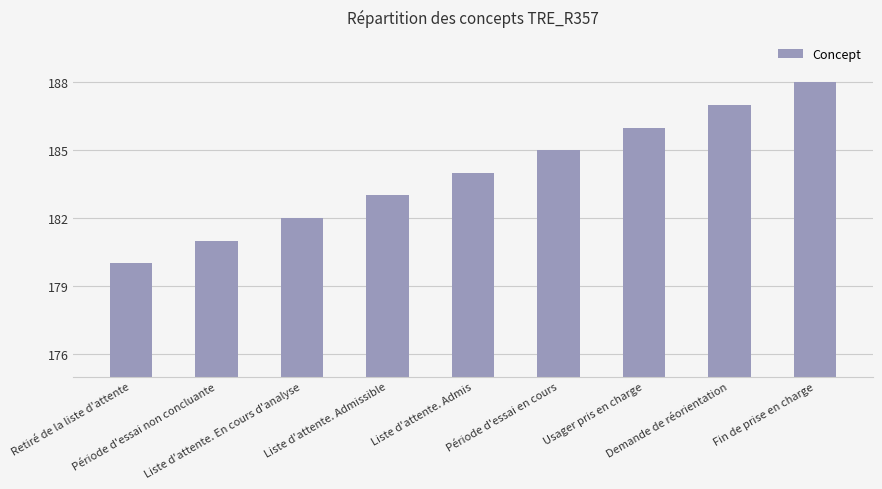

What is the greatest value displayed?

188